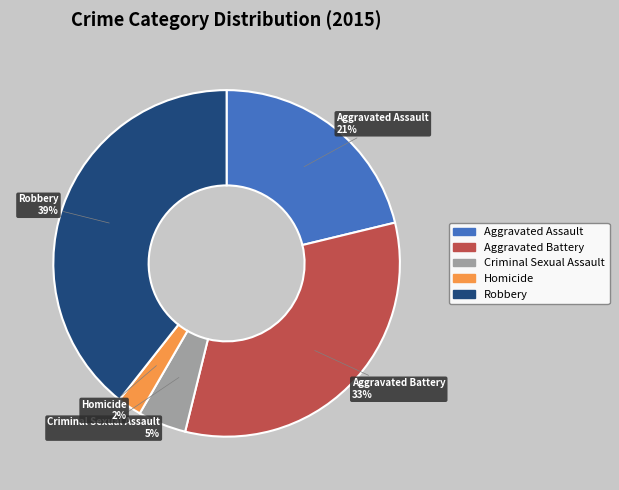

What is the smallest slice in the pie chart?

Homicide